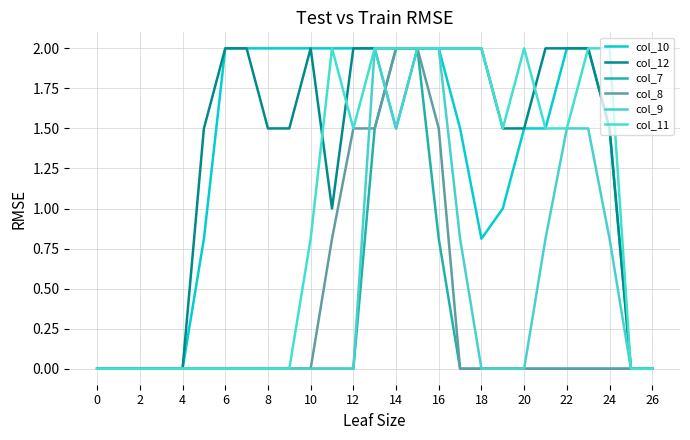

True or false: col_9 has more than 2 interior local peaks.

False